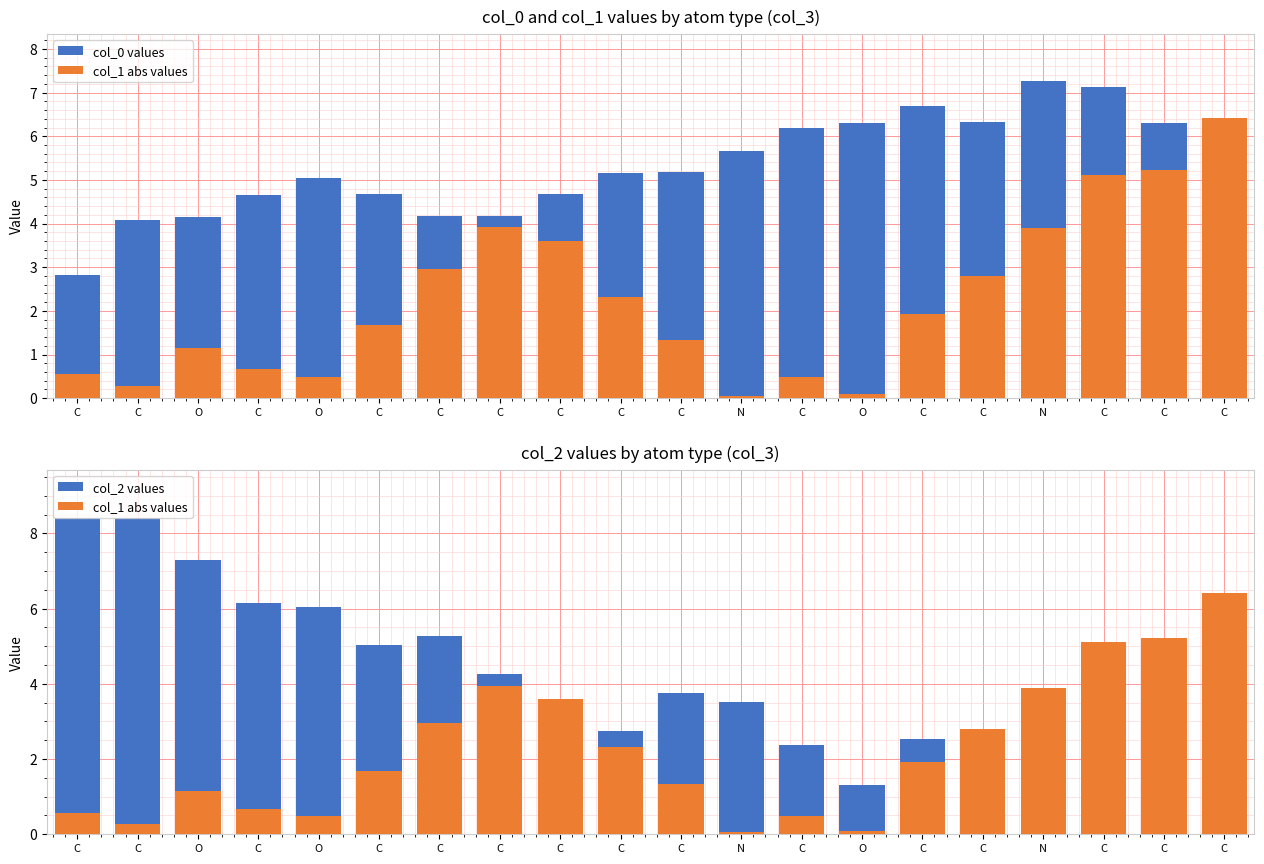

At which category is the sum across all series the highest?

C